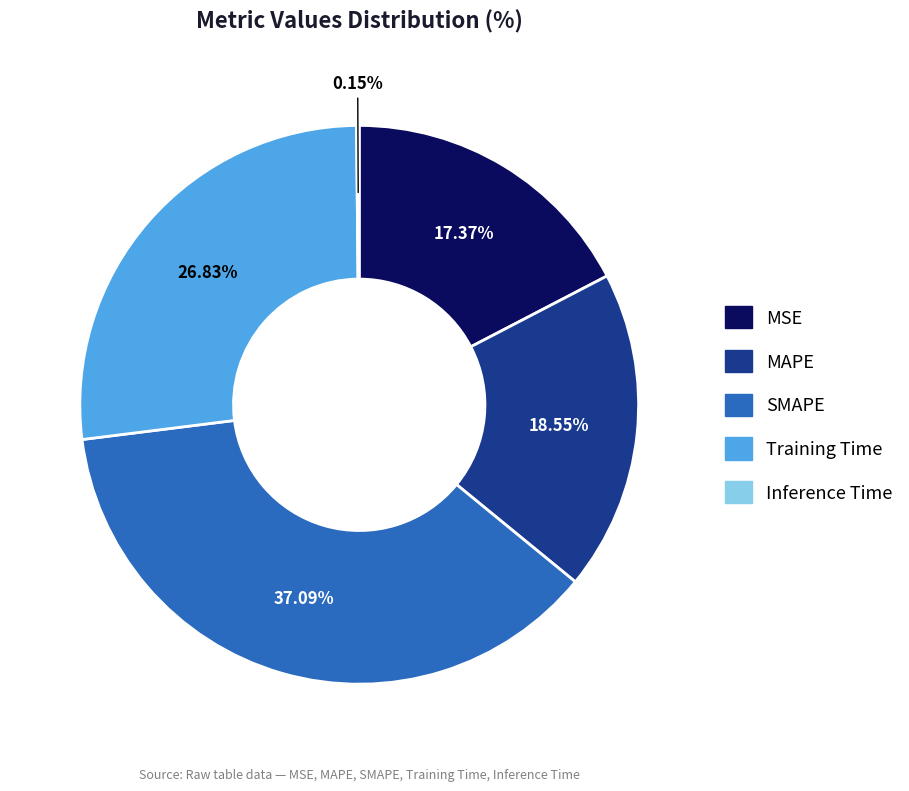

Is MSE the majority of the pie?

No